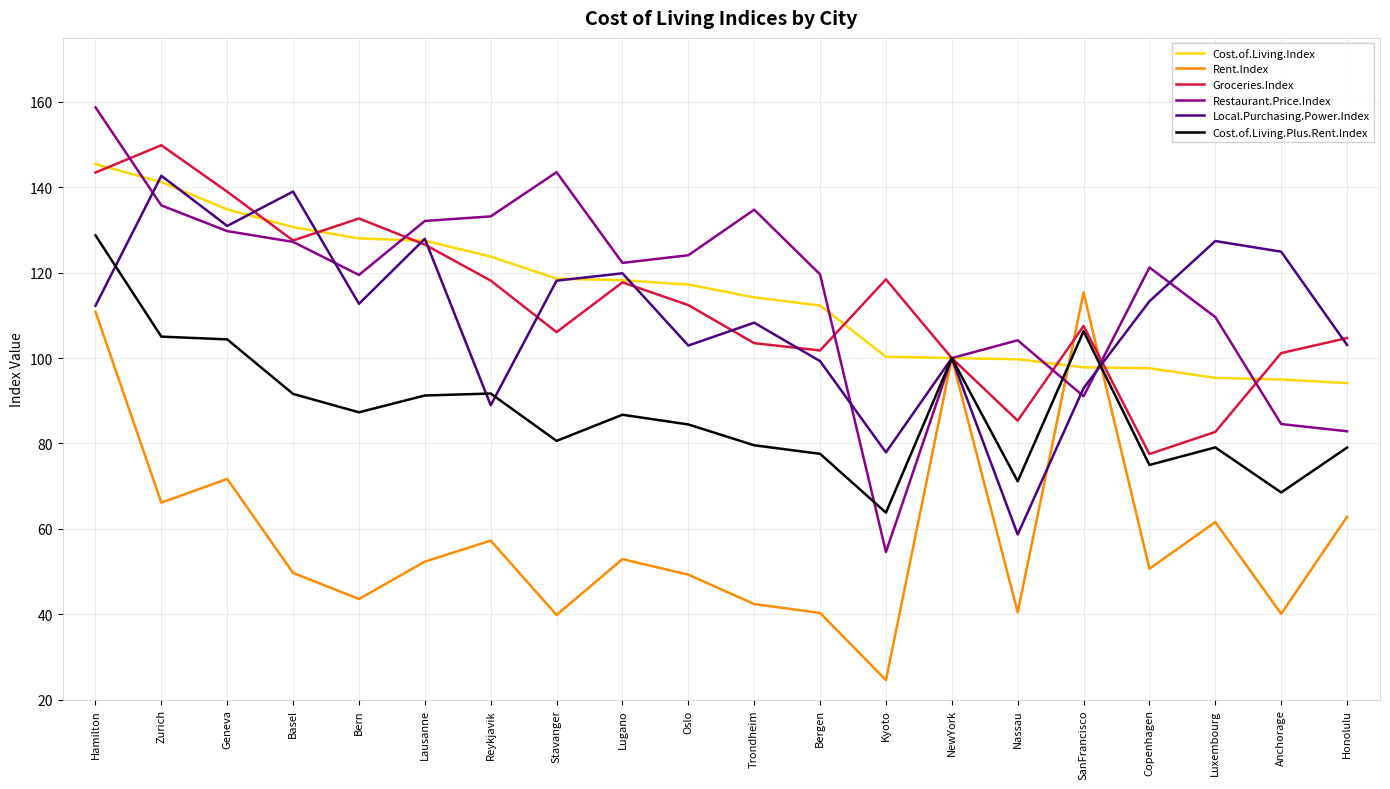

Is this an area chart (filled region under the line)?

No